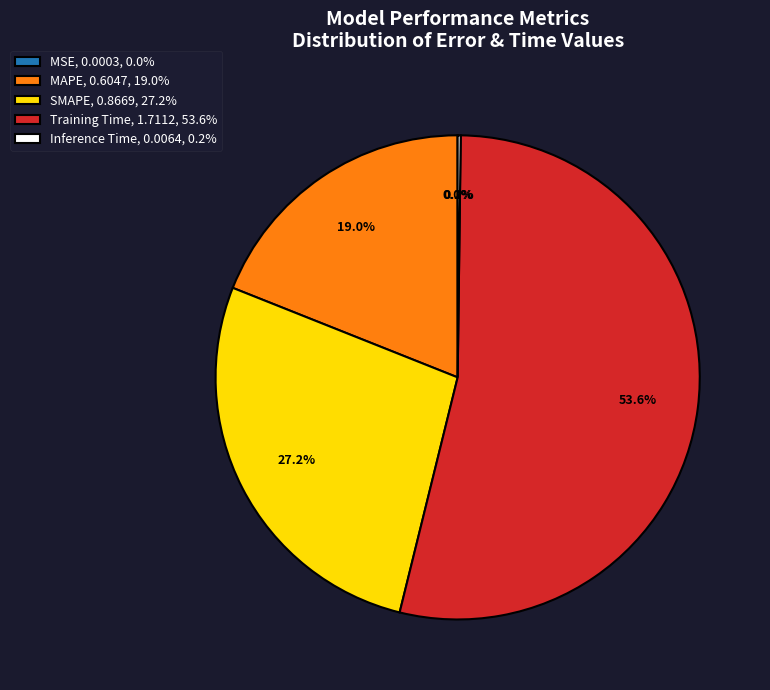

Is the sum of Training Time, 1.7112, 53.6% and MAPE, 0.6047, 19.0% greater than half?

Yes